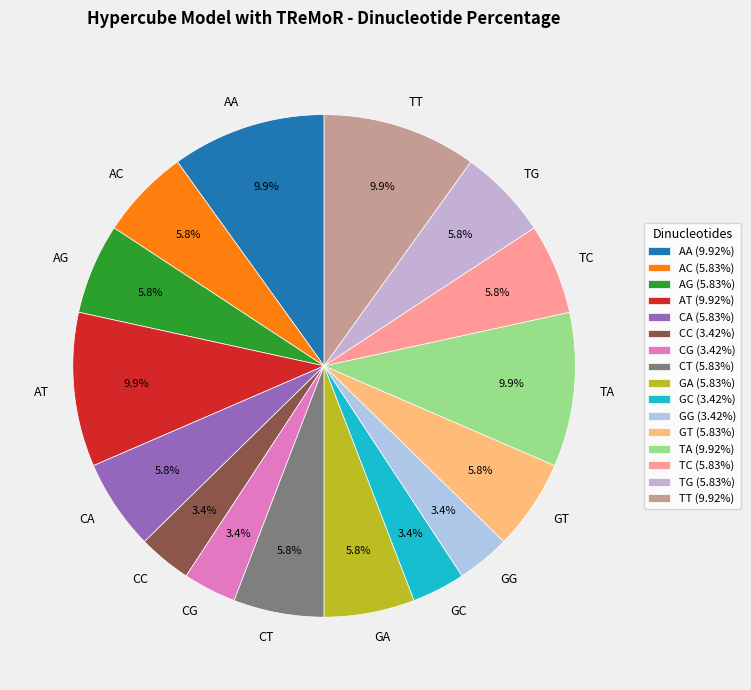

Does GT account for over 50% of the chart?

No